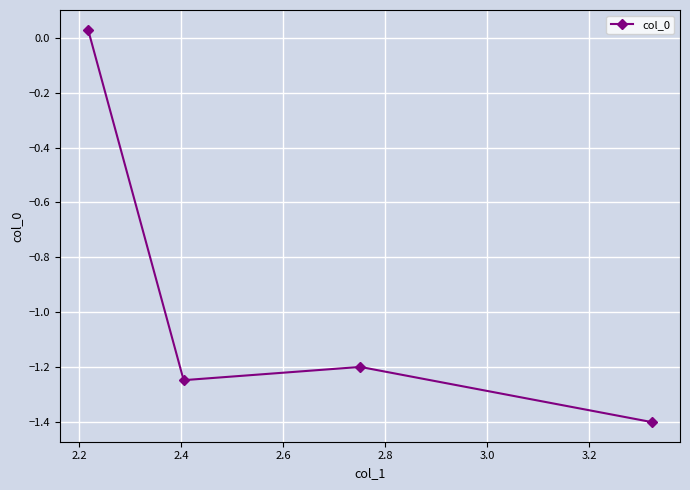

What is the value of the 4th point from the left?

-1.4